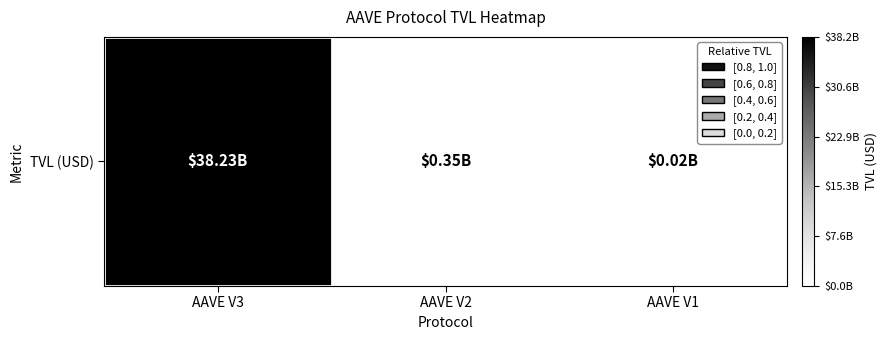

What is the minimum value shown in the chart?

15725972.6